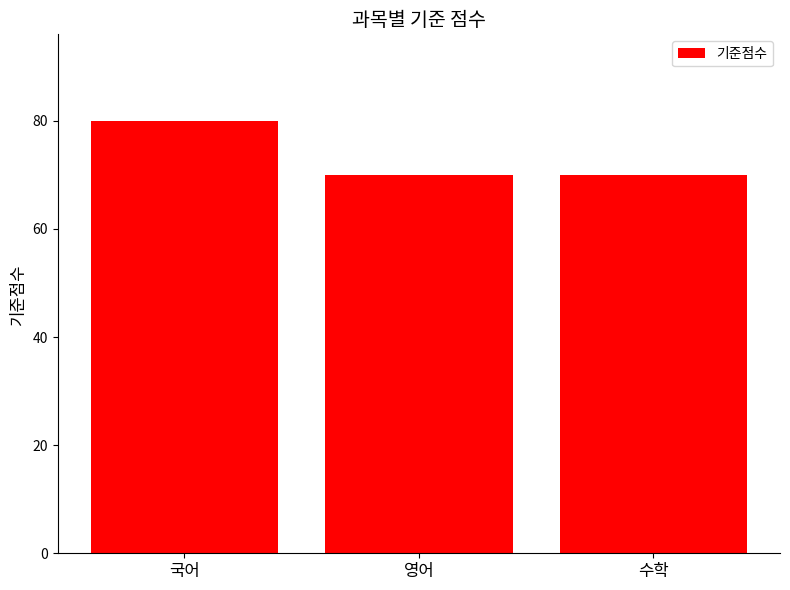

Are the bars horizontal?

No